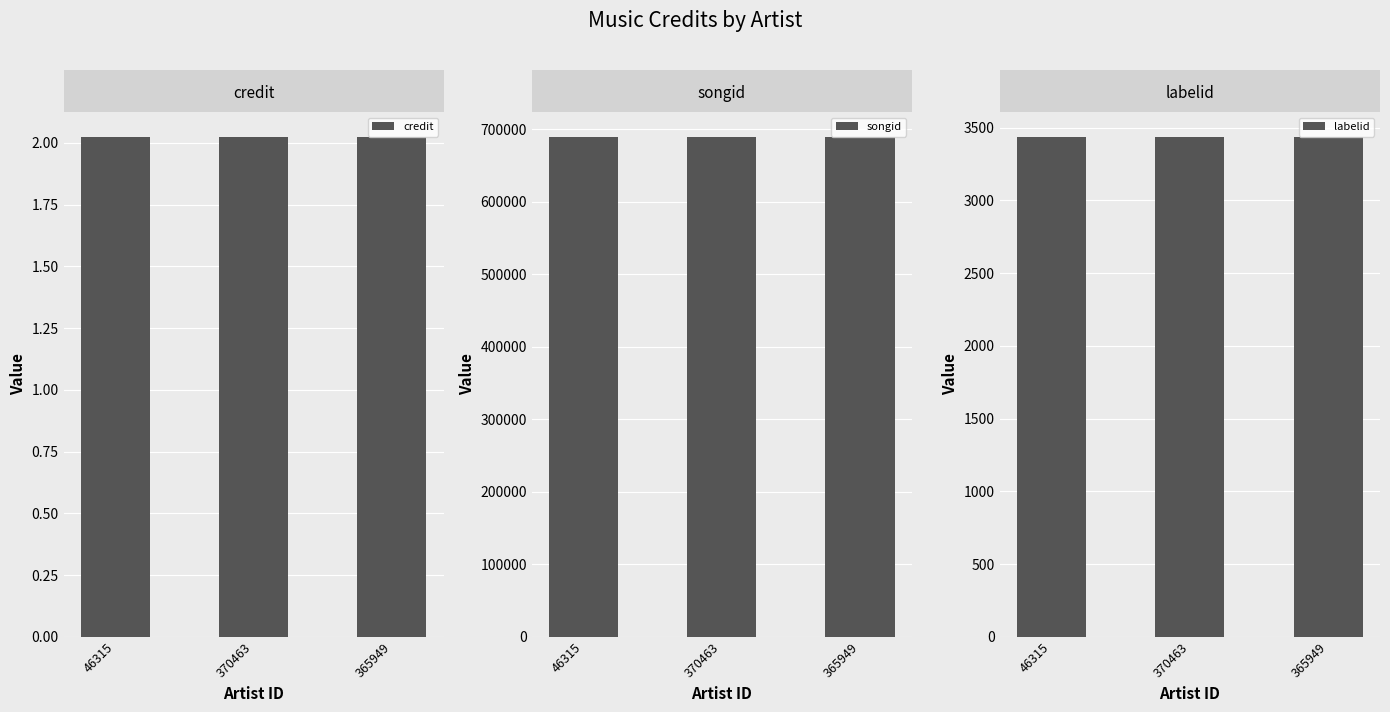

How many groups of bars are there?

3